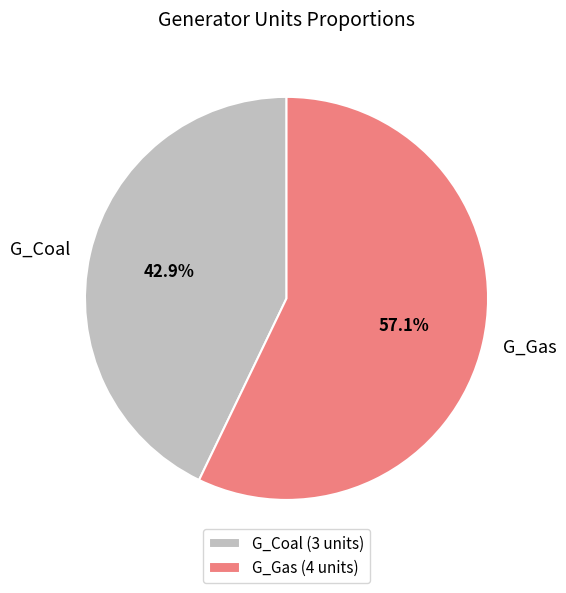

The G_Coal slice represents 43% of the pie. True or false?

True